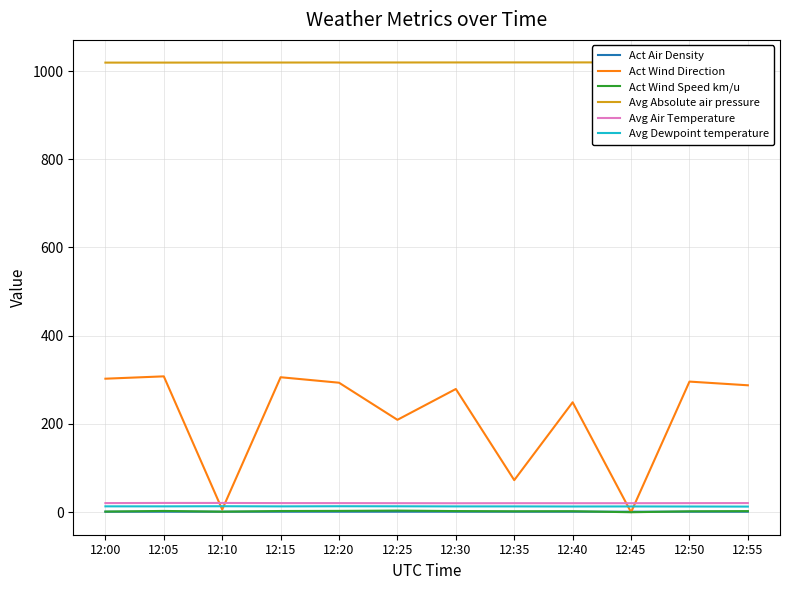

Reading left to right, list all the values displayed in this chart.

Act Air Density: 12:00=1.2	12:05=1.2	12:10=1.2	12:15=1.2	12:20=1.2	12:25=1.2	12:30=1.2	12:35=1.2	12:40=1.2	12:45=1.2	12:50=1.2	12:55=1.2
Act Wind Direction: 12:00=302.6	12:05=308.0	12:10=6.1	12:15=305.9	12:20=293.5	12:25=209.5	12:30=279.3	12:35=72.7	12:40=249.2	12:45=0.0	12:50=296.1	12:55=287.7
Act Wind Speed km/u: 12:00=1.4	12:05=2.9	12:10=1.2	12:15=2.8	12:20=3.0	12:25=3.7	12:30=2.6	12:35=2.1	12:40=2.3	12:45=0.0	12:50=2.1	12:55=2.5
Avg Absolute air pressure: 12:00=1019.0	12:05=1019.1	12:10=1019.2	12:15=1019.2	12:20=1019.3	12:25=1019.3	12:30=1019.4	12:35=1019.5	12:40=1019.5	12:45=1019.5	12:50=1019.5	12:55=1019.6
Avg Air Temperature: 12:00=20.7	12:05=21.0	12:10=21.0	12:15=20.7	12:20=20.7	12:25=20.5	12:30=20.4	12:35=20.5	12:40=20.4	12:45=20.5	12:50=20.6	12:55=20.8
Avg Dewpoint temperature: 12:00=13.3	12:05=13.3	12:10=13.6	12:15=13.3	12:20=13.6	12:25=13.5	12:30=13.2	12:35=13.2	12:40=13.0	12:45=13.1	12:50=13.0	12:55=12.8